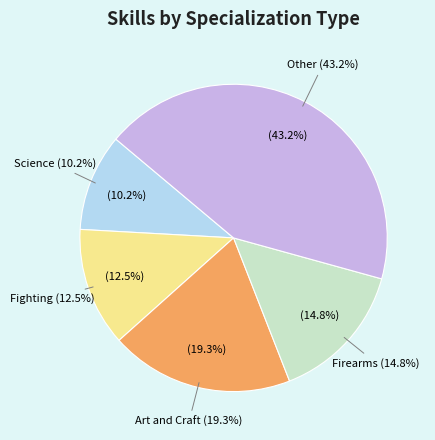

Rank the categories by value from lowest to highest.

Science, Fighting, Firearms, Art and Craft, Other